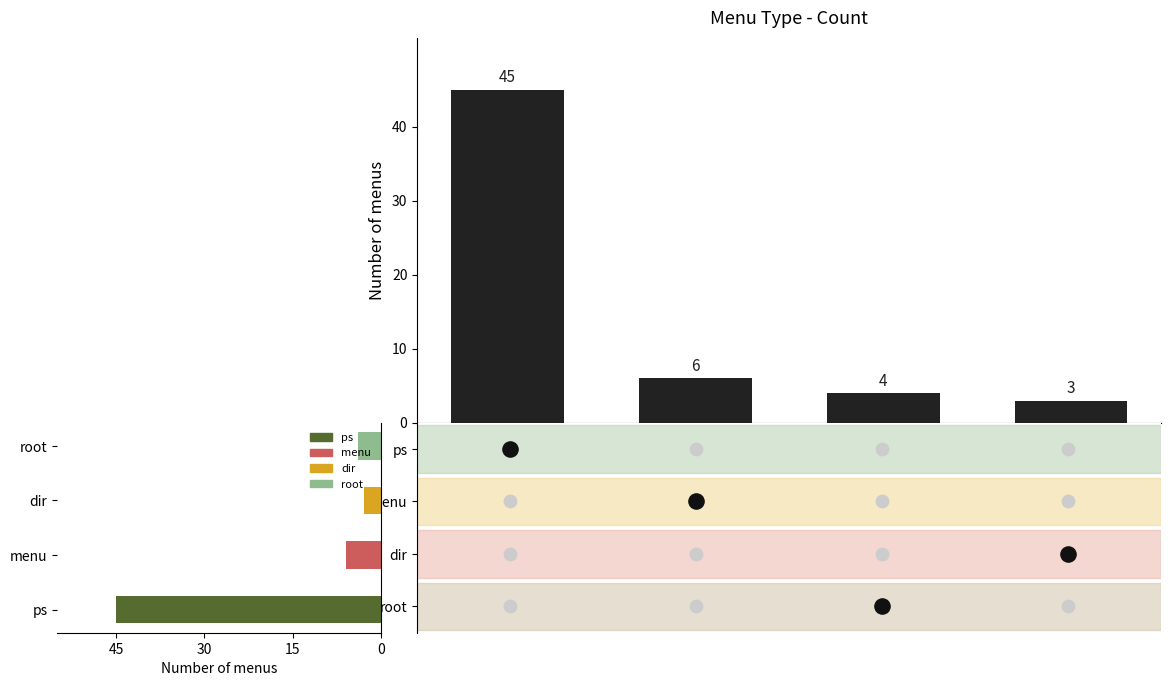

What is the ratio of the value at 0 to the value at 30?

11.2